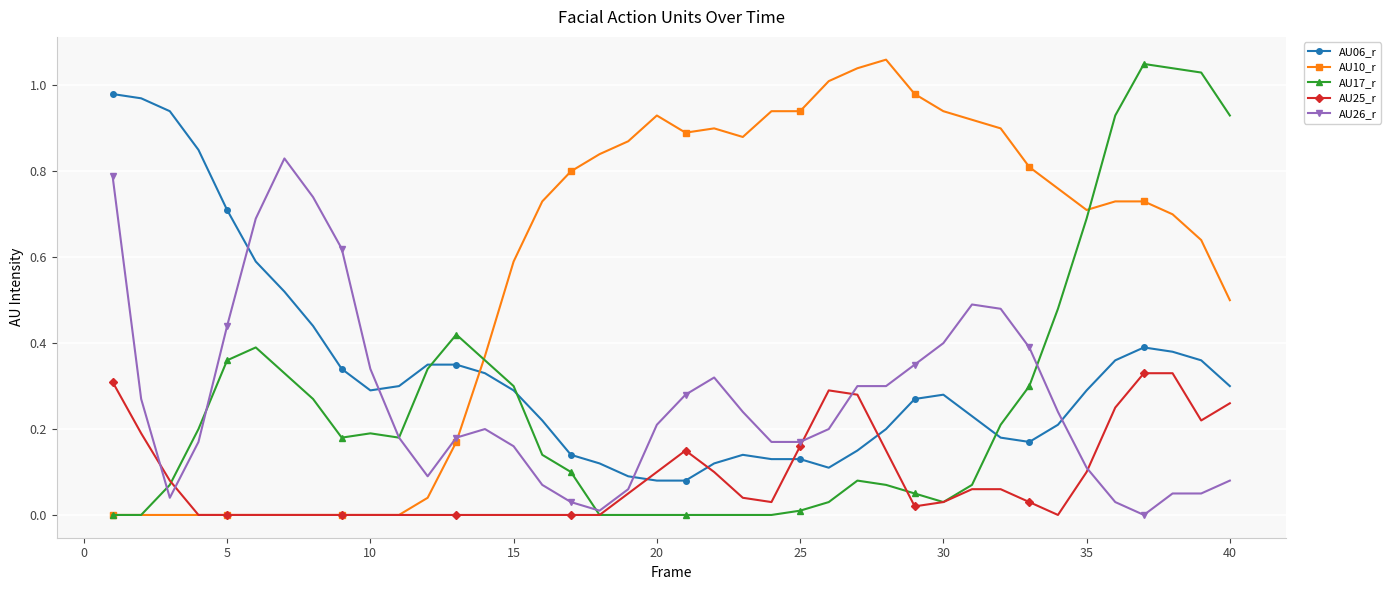

True or false: AU06_r has more than 2 points higher than both neighbors.

True